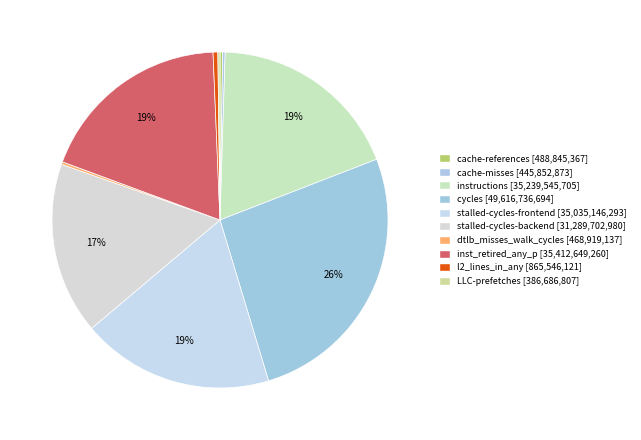

Between cache-misses and l2_lines_in_any, which is larger?

l2_lines_in_any